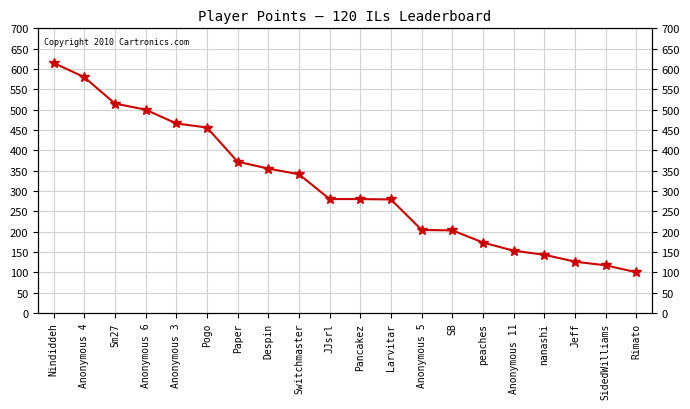

What is the difference between the values at Despin and Switchmaster?

14